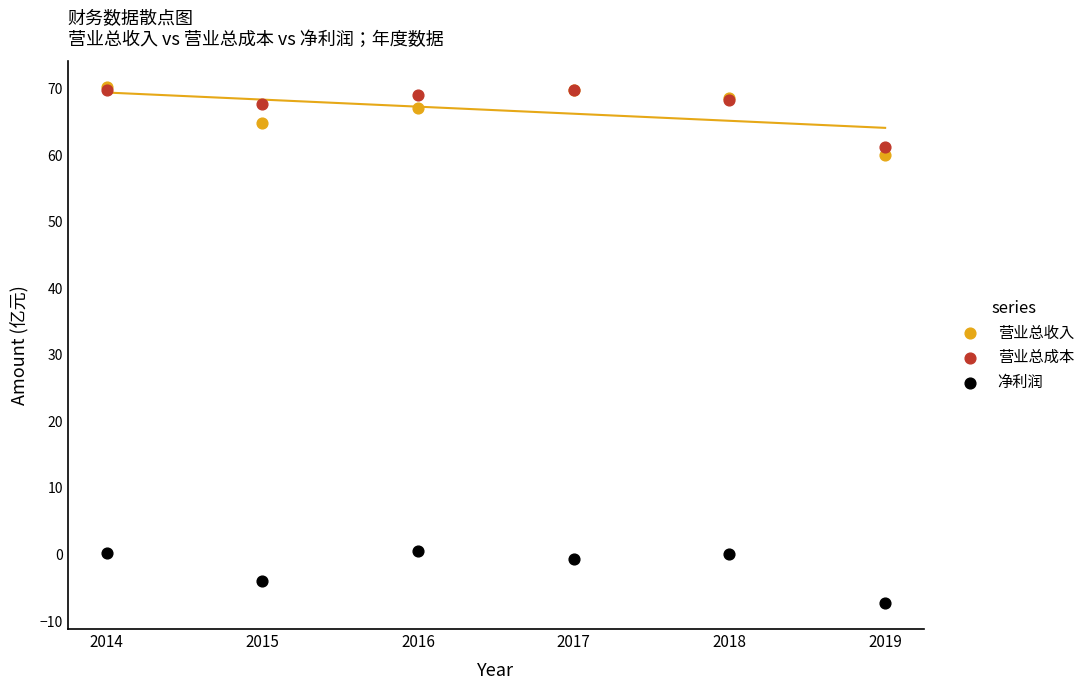

What are all the series names shown in the legend?

营业总收入, 营业总成本, 净利润